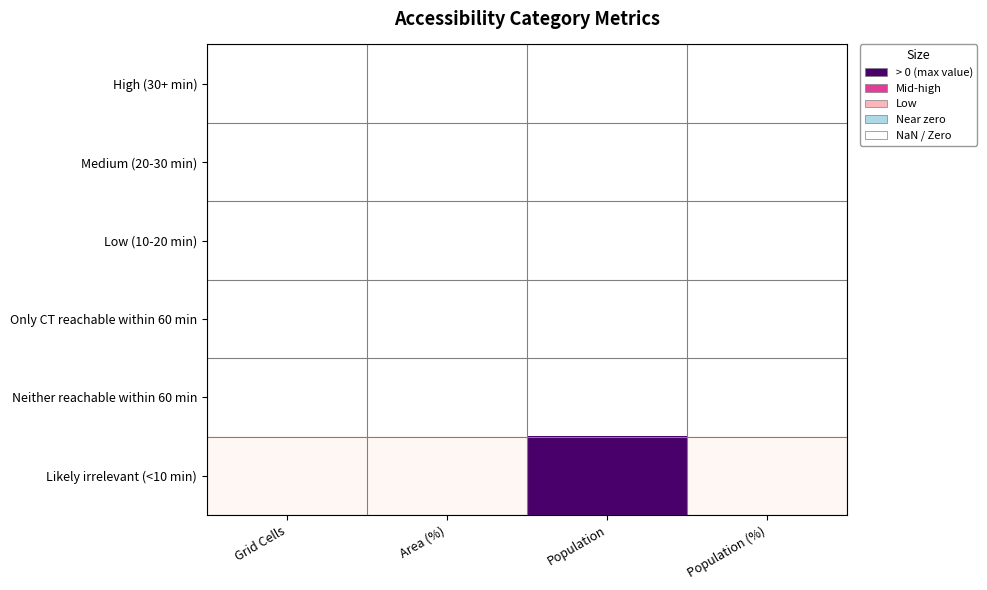

Rank the categories by Neither reachable within 60 min value from highest to lowest.

Grid Cells, Area (%), Population, Population (%)